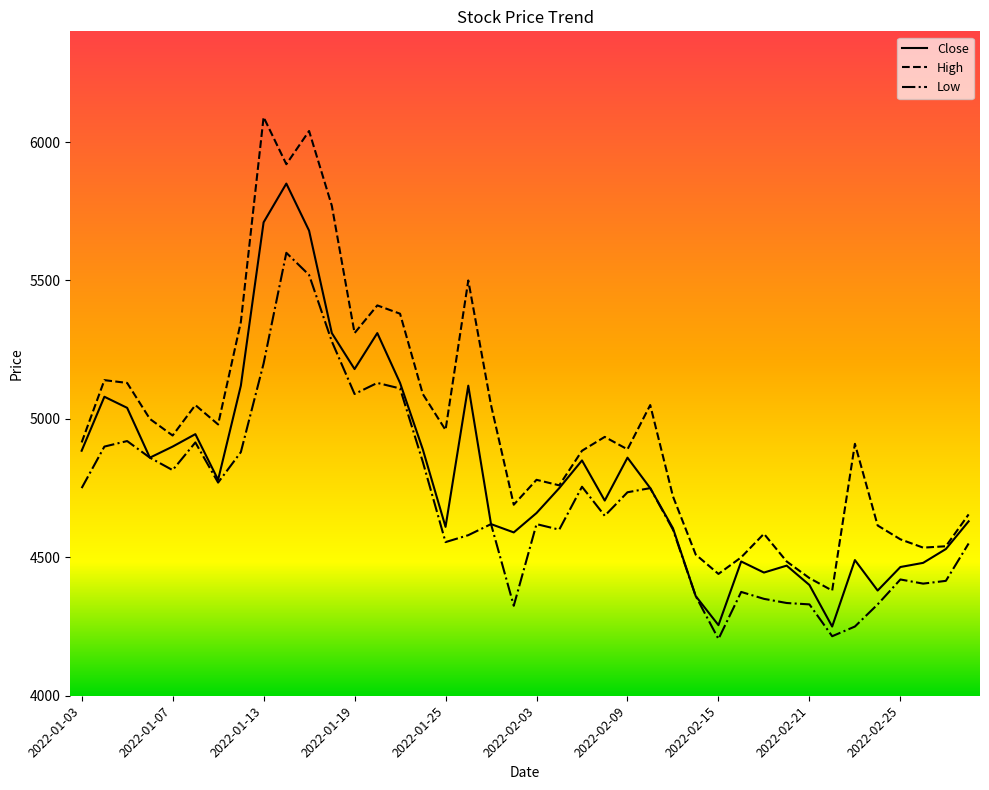

What is the lowest value of the High series?

4380